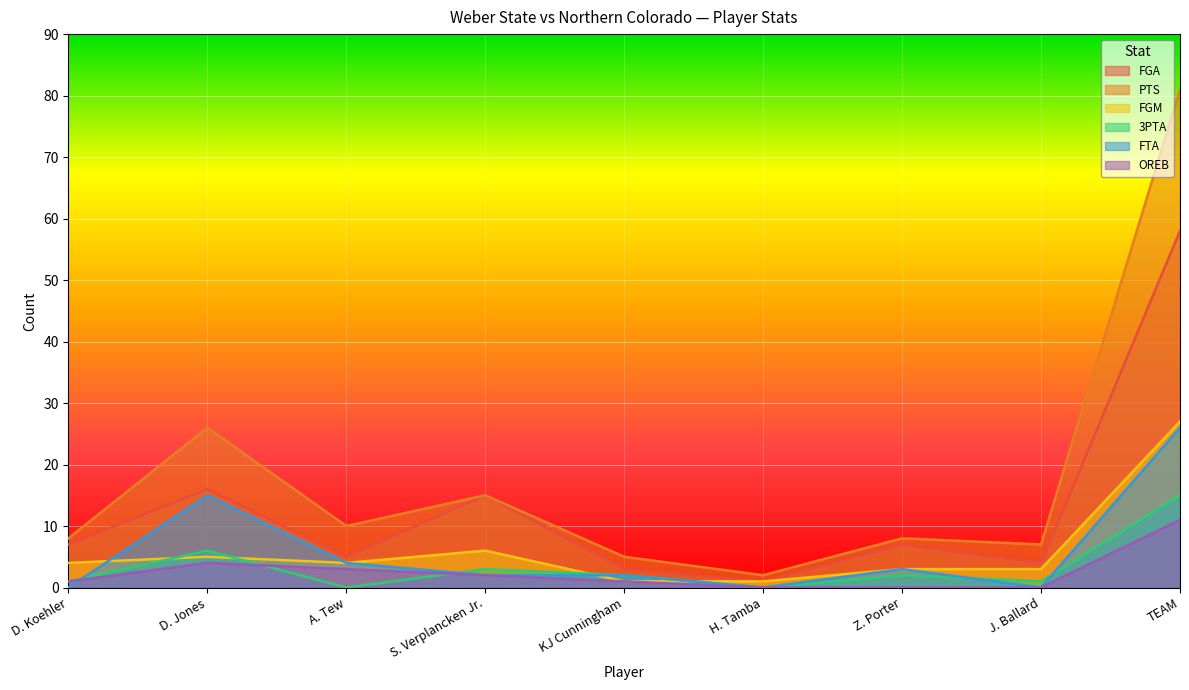

List the labels in order of 3PTA value, smallest first.

A. Tew, H. Tamba, D. Koehler, J. Ballard, KJ Cunningham, Z. Porter, S. Verplancken Jr., D. Jones, TEAM